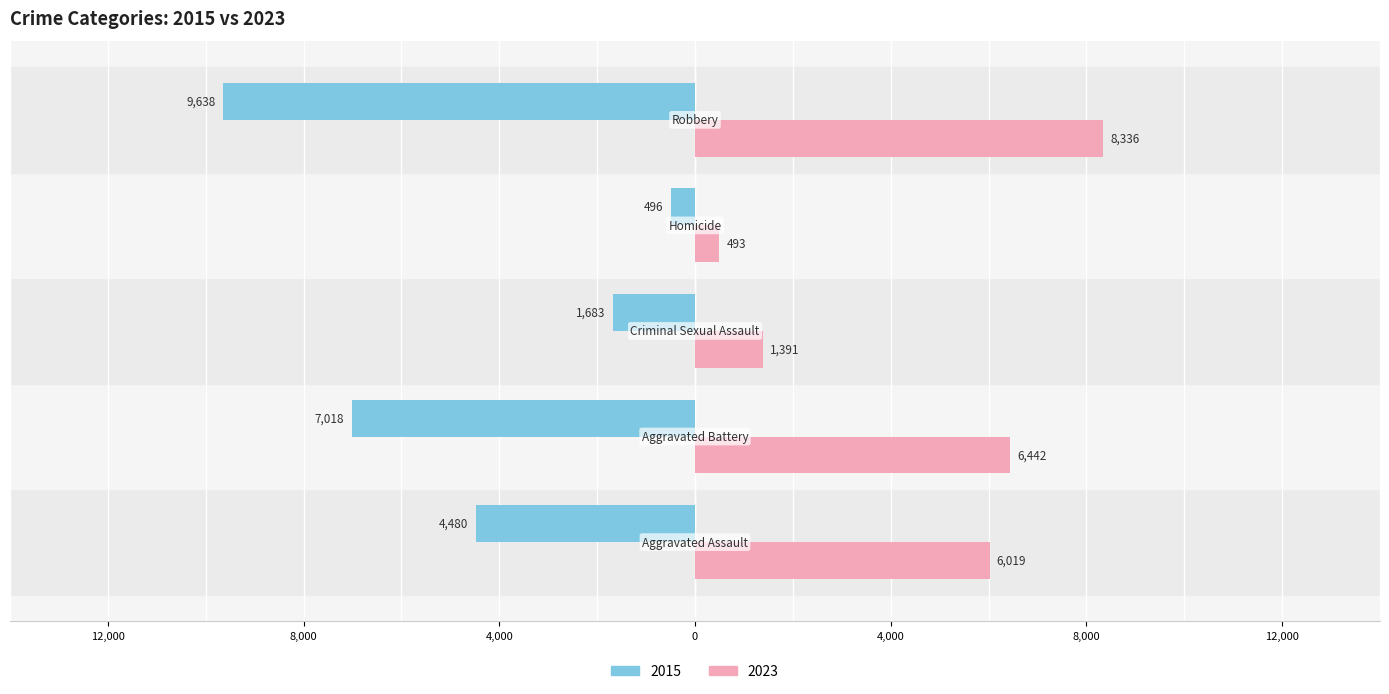

What are all the series names shown in the legend?

2015, 2023